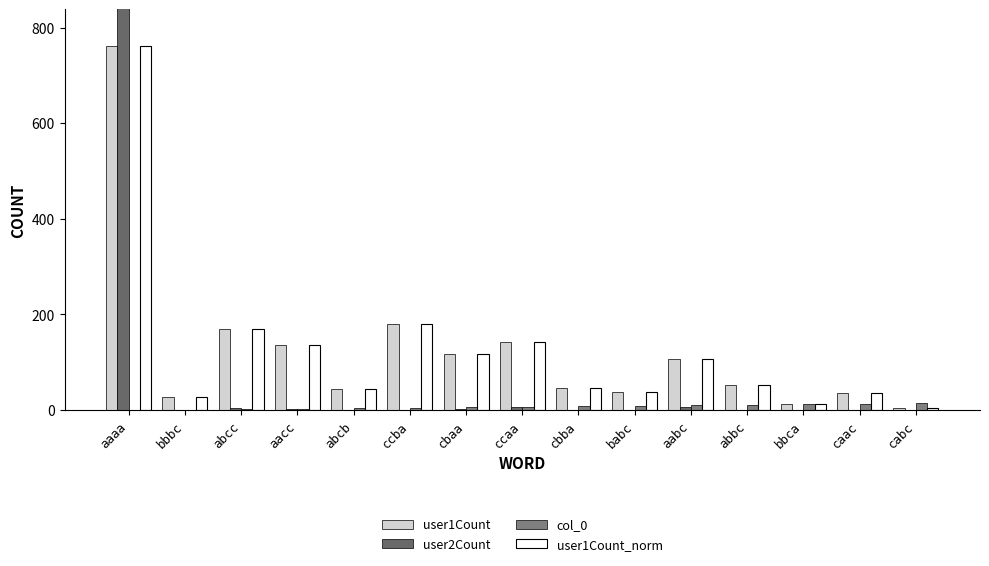

Which series has the largest range (max minus min)?

user2Count